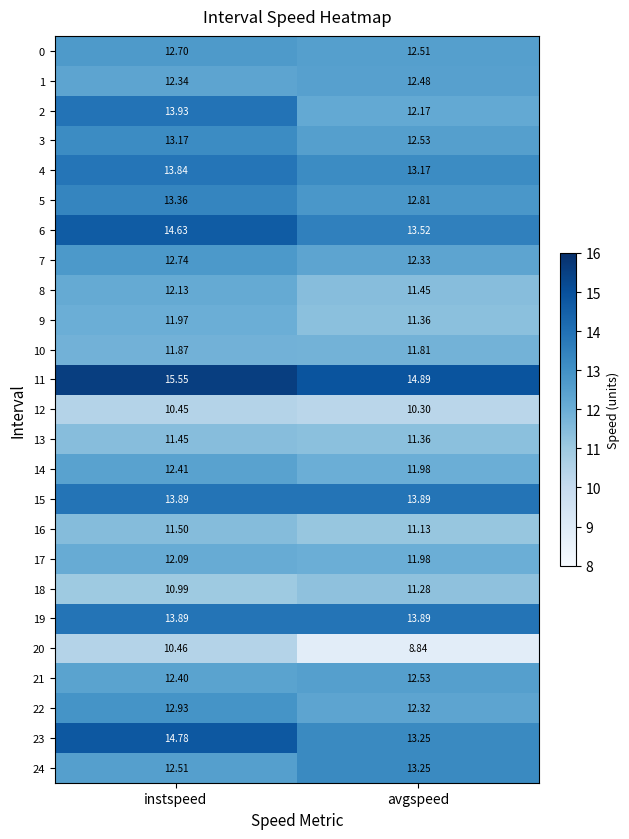

Where does the 17 series first go above 12?

instspeed